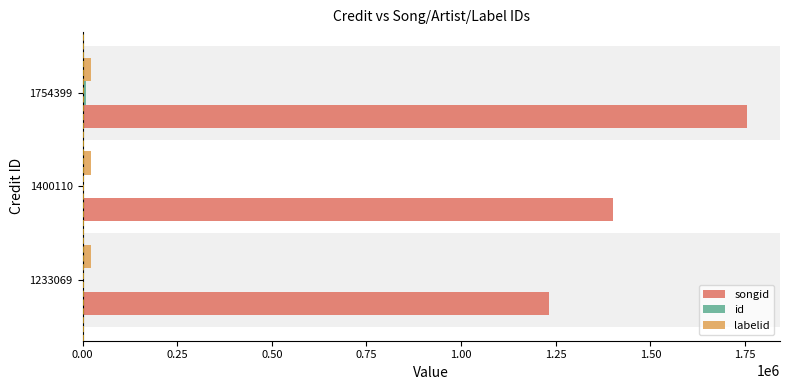

Which category has the highest value across all series?

1754399